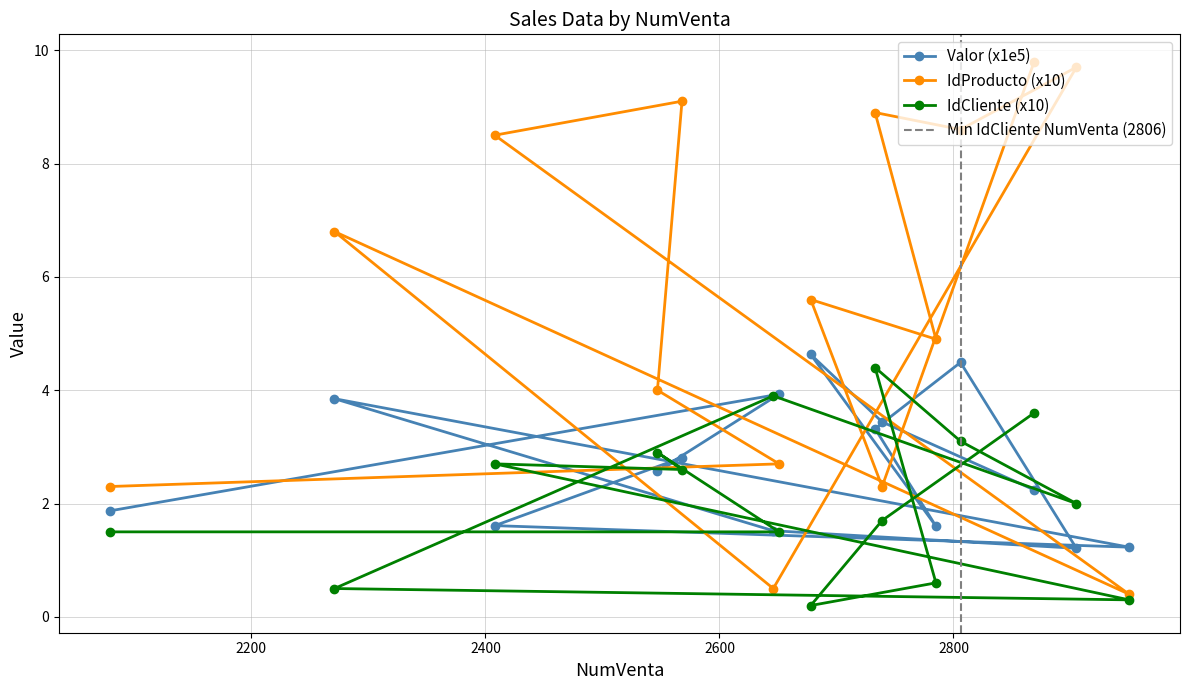

At which category does the chart reach its minimum across all series?

2678